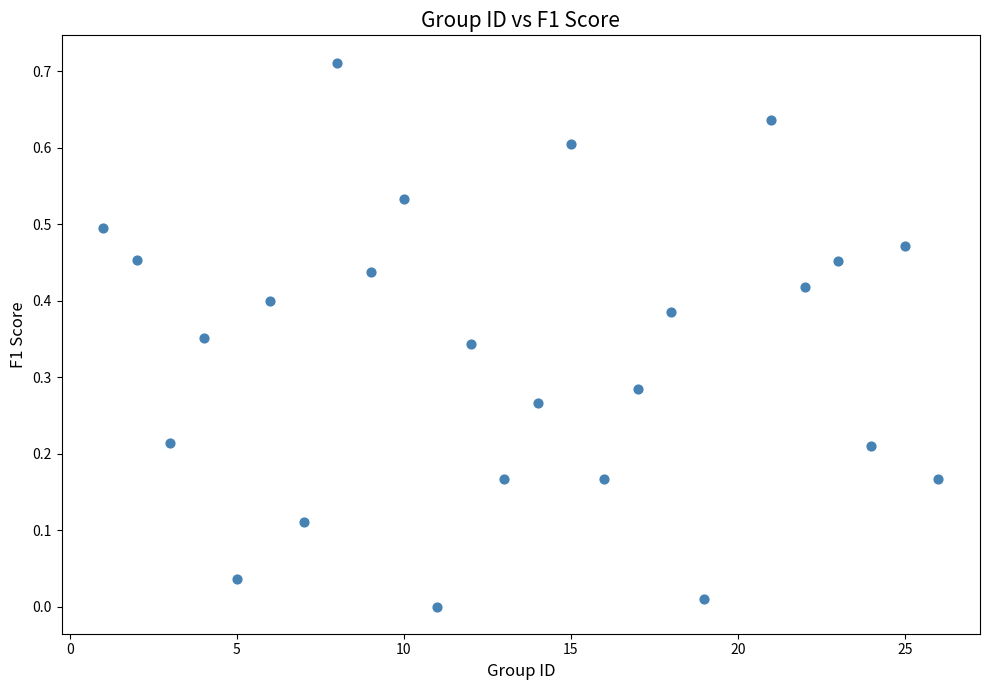

What is the range of X values (max minus min)?

25.0